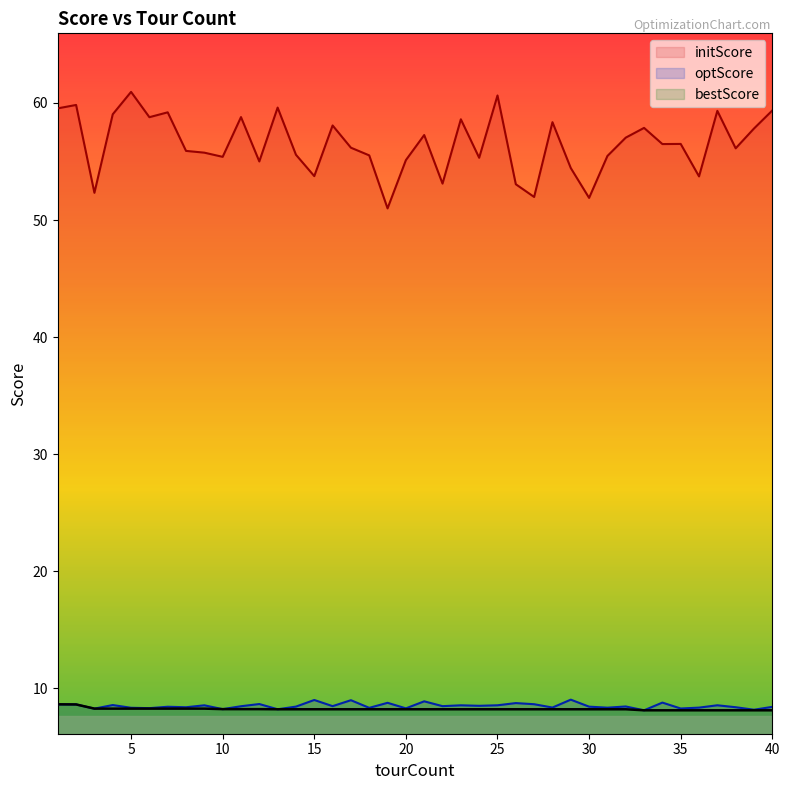

Reading left to right, transcribe all the data shown in this chart.

initScore: 59.5	59.8	52.3	59.0	60.9	58.8	59.2	55.9	55.8	55.4	58.8	55.0	59.6	55.6	53.8	58.1	56.2	55.5	51.0	55.1	57.3	53.1	58.6	55.3	60.6	53.1	52.0	58.4	54.4	51.9	55.5	57.0	57.9	56.5	56.5	53.7	59.3	56.1	57.8	59.4
optScore: 8.6	8.6	8.3	8.6	8.4	8.3	8.4	8.4	8.6	8.2	8.5	8.7	8.2	8.5	9.0	8.5	9.0	8.3	8.8	8.3	8.9	8.5	8.6	8.5	8.6	8.8	8.7	8.4	9.0	8.4	8.4	8.5	8.1	8.8	8.3	8.4	8.6	8.4	8.2	8.4
bestScore: 8.6	8.6	8.3	8.3	8.3	8.3	8.3	8.3	8.3	8.2	8.2	8.2	8.2	8.2	8.2	8.2	8.2	8.2	8.2	8.2	8.2	8.2	8.2	8.2	8.2	8.2	8.2	8.2	8.2	8.2	8.2	8.2	8.1	8.1	8.1	8.1	8.1	8.1	8.1	8.1